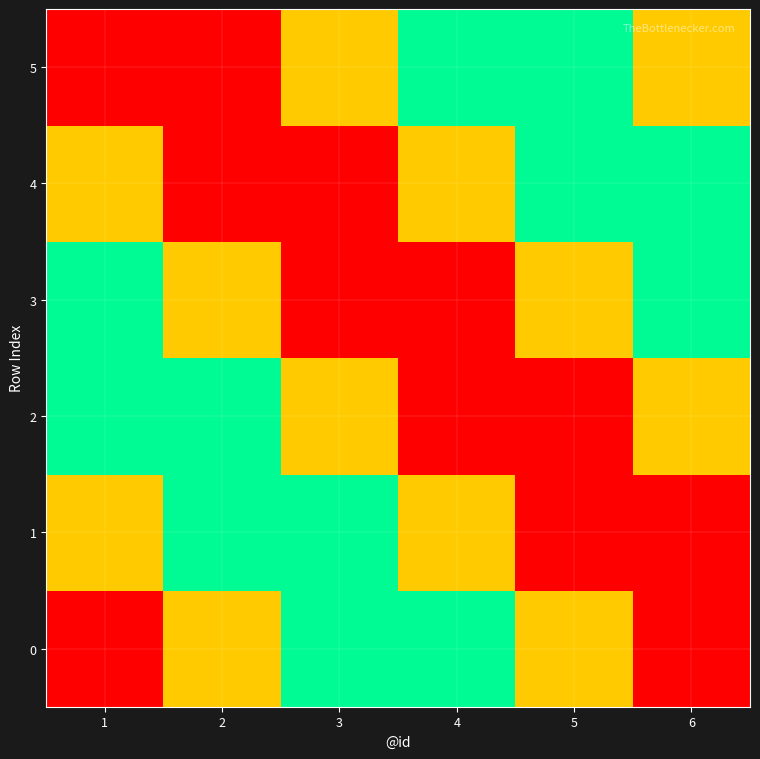

Between 3 and 4, which is larger?

4